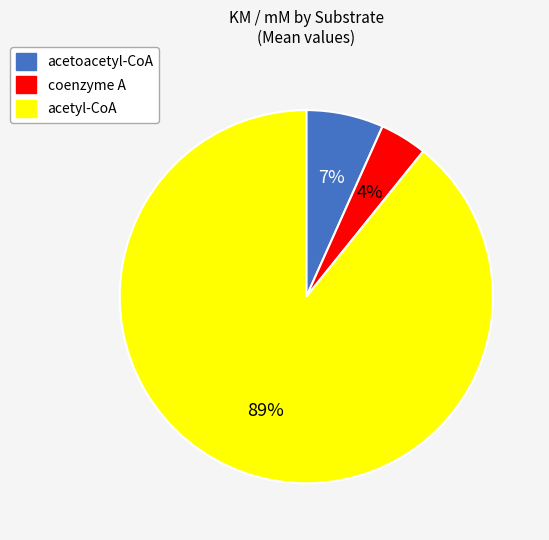

How many slices are in this pie chart?

3